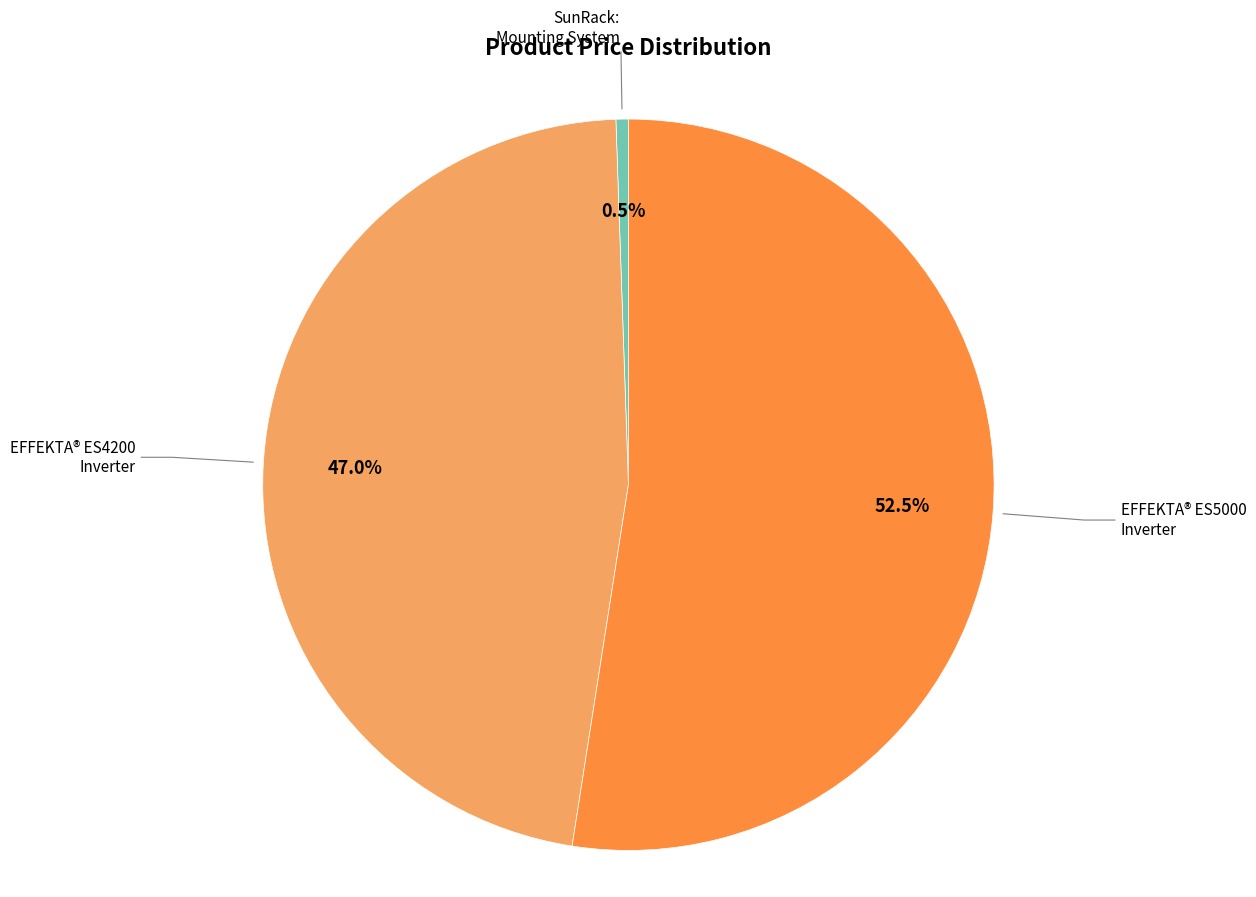

Does any single category account for the majority?

Yes